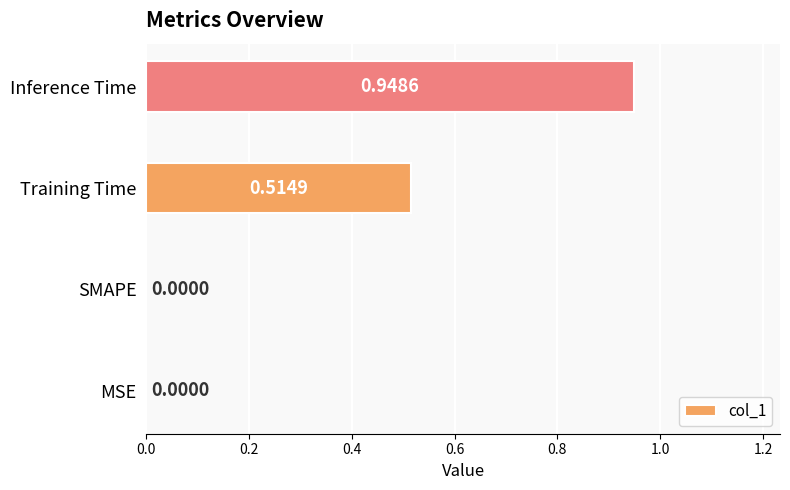

What is the sum of all values?

1.5